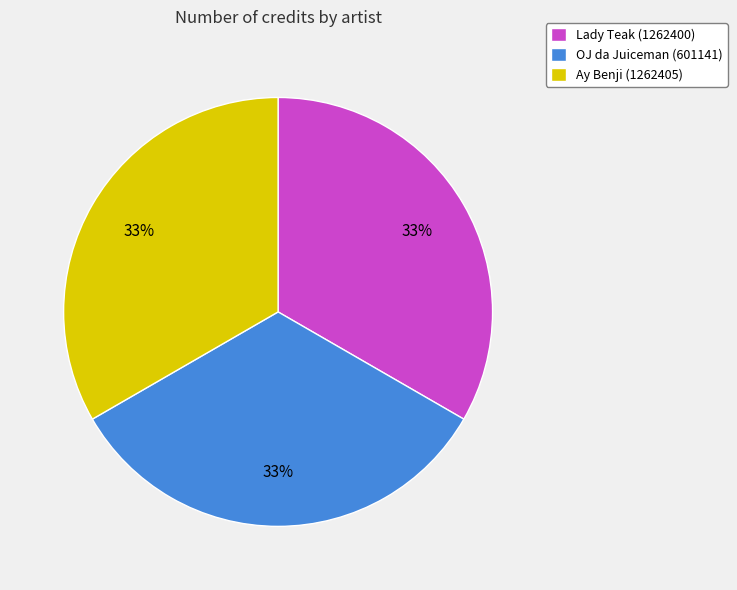

How many slices are in this pie chart?

3